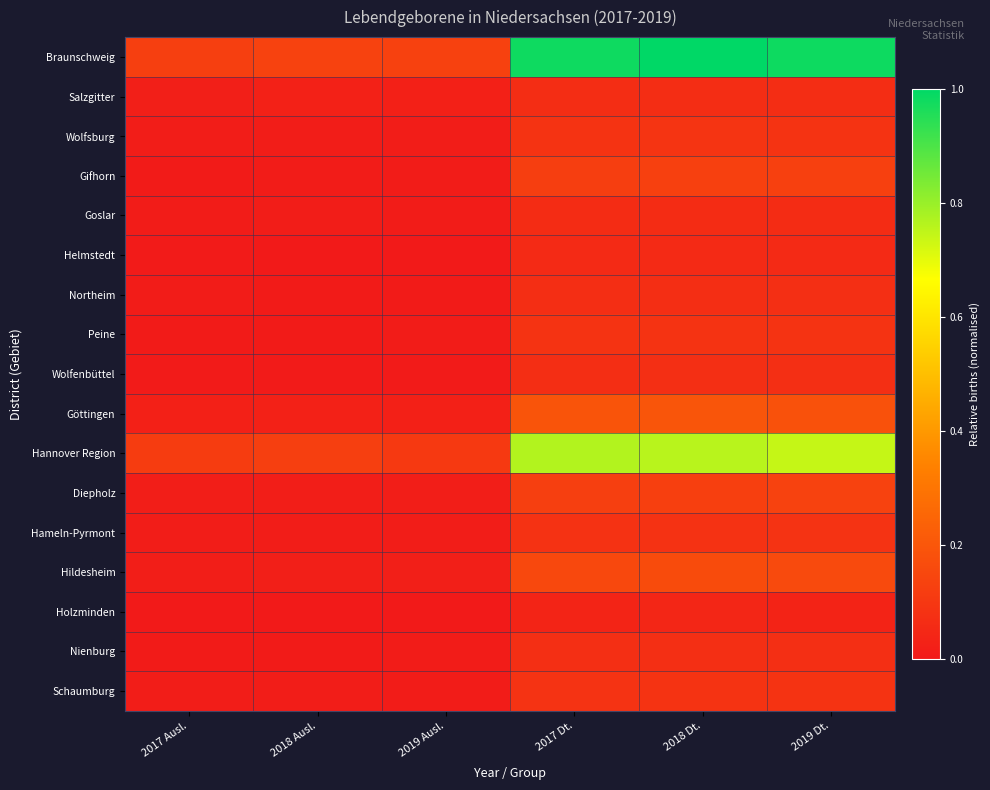

Count the number of categories in the chart.

6